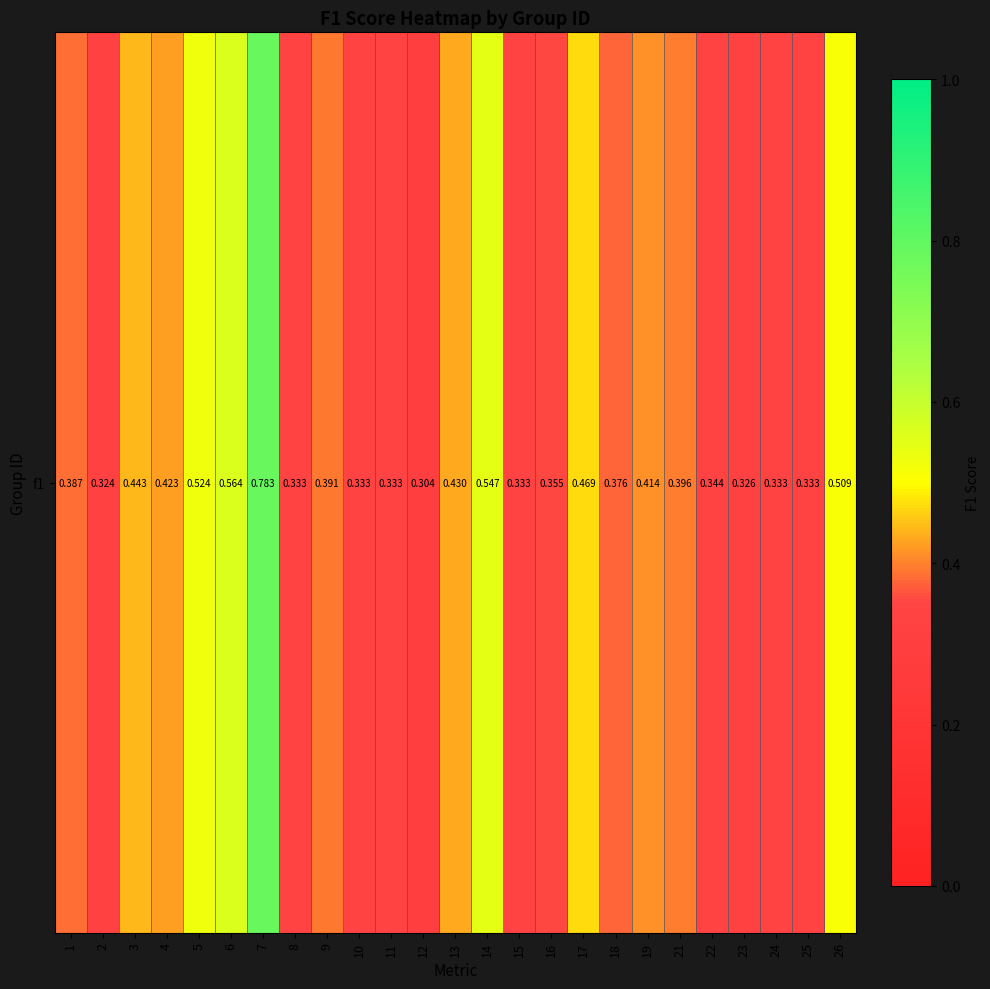

What is the change in value from 11 to 19?

+0.1